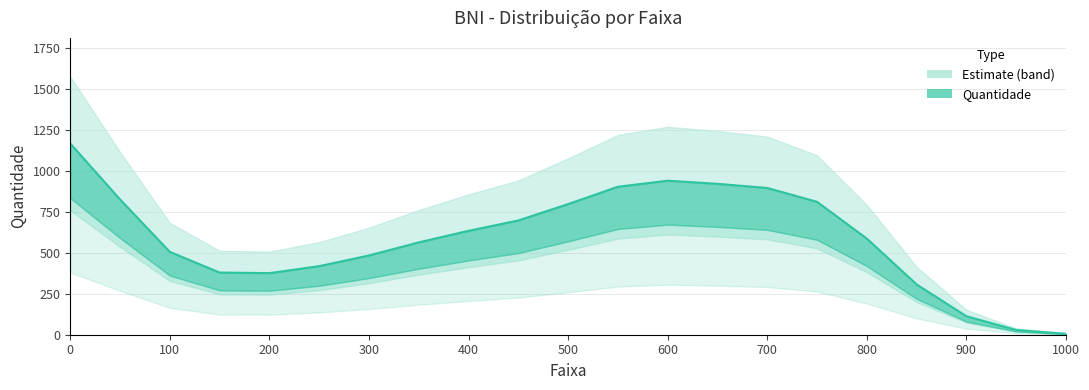

True or false: the data shows 626 at 250.

False